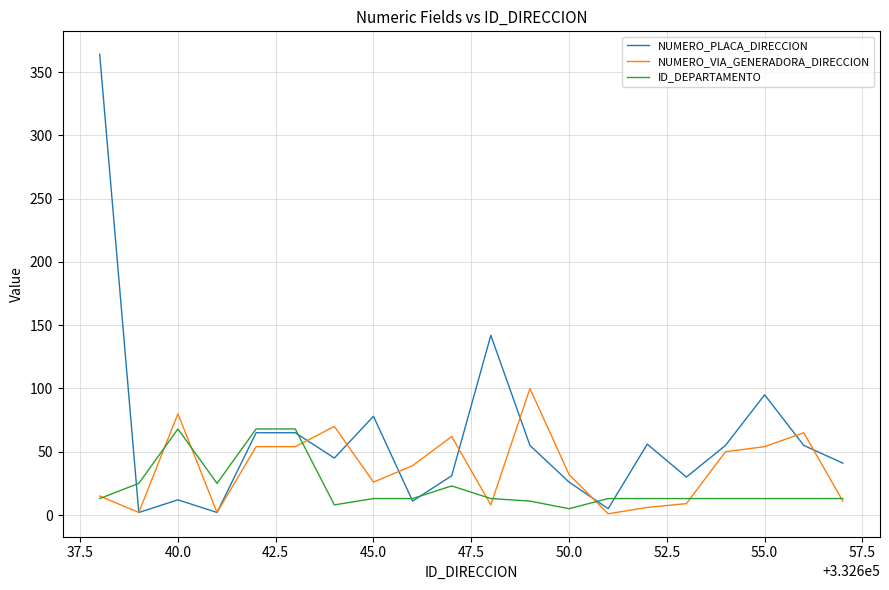

Which series has the largest total across all categories?

NUMERO_PLACA_DIRECCION